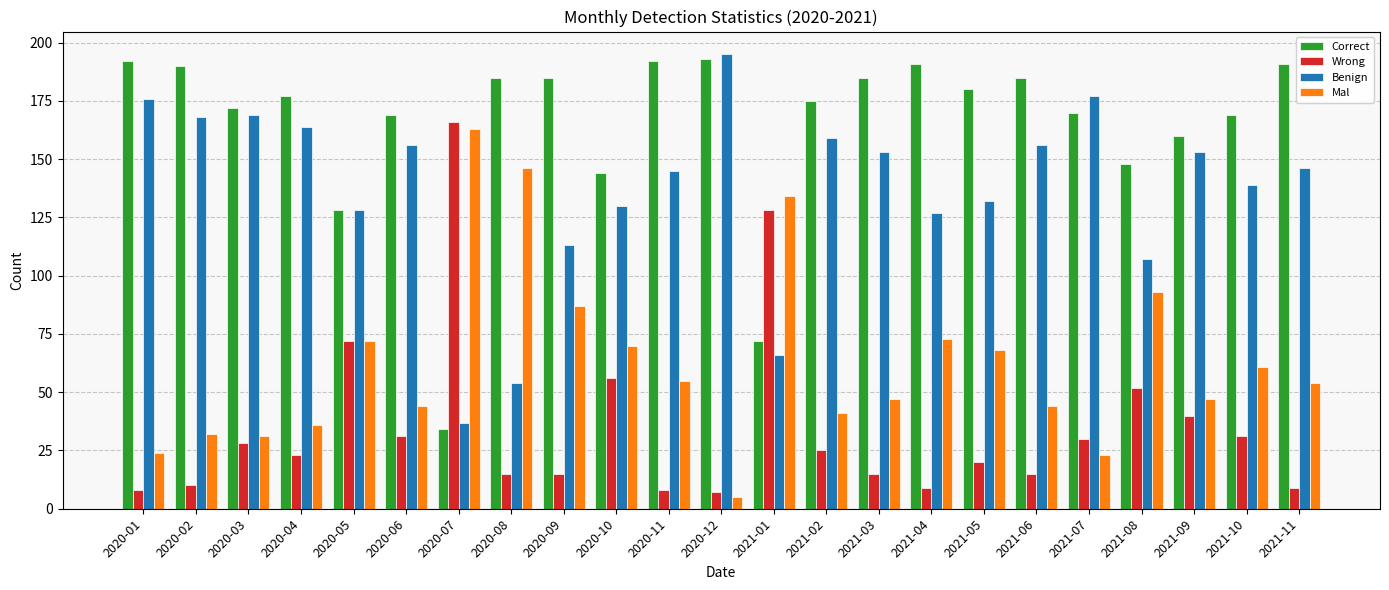

Which category has the lowest value in the Correct series?

2020-07